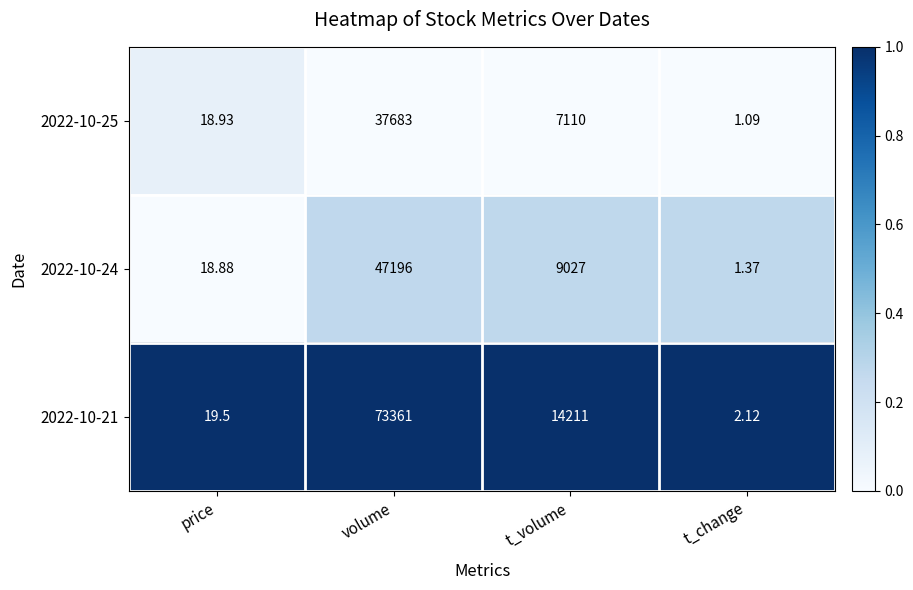

At which category is the sum across all series the highest?

volume